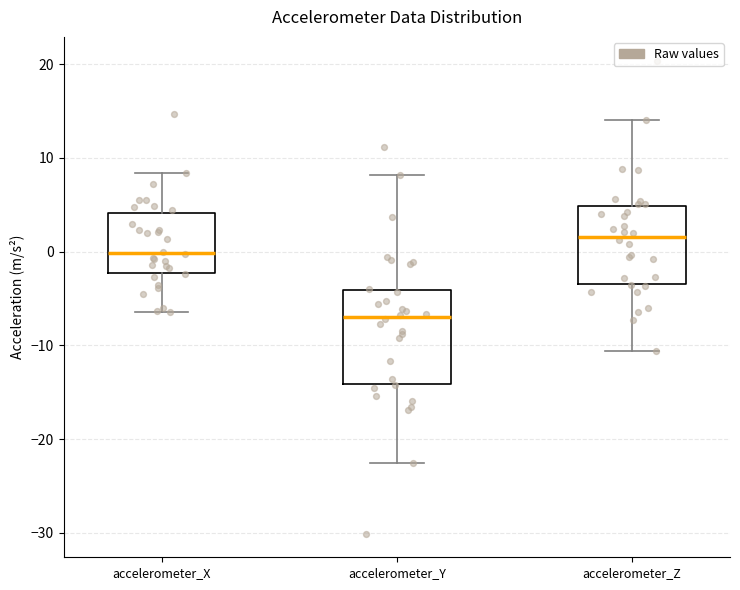

Which box's median line is the highest?

accelerometer_Z